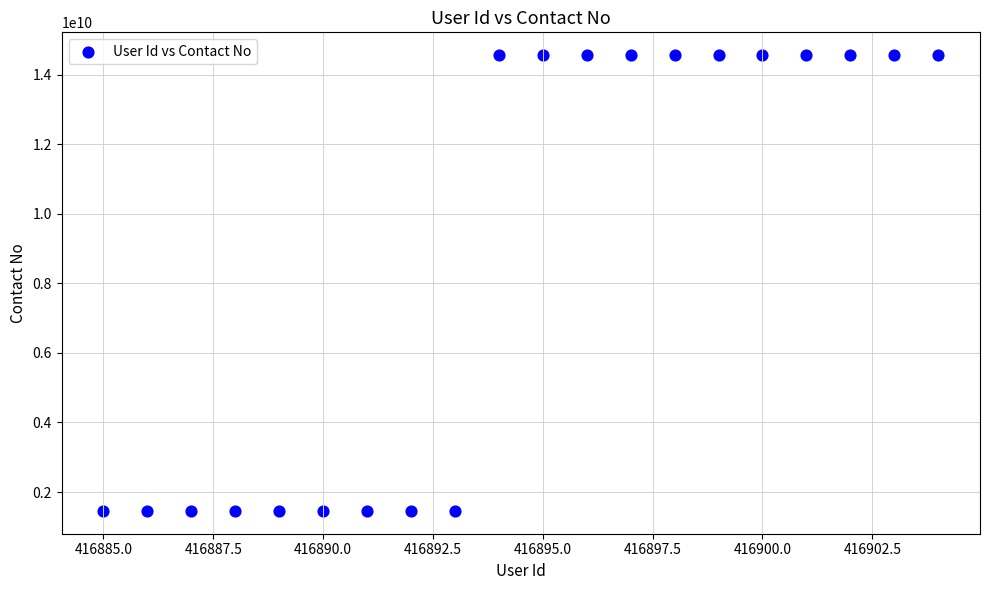

What is the range of X values (max minus min)?

19